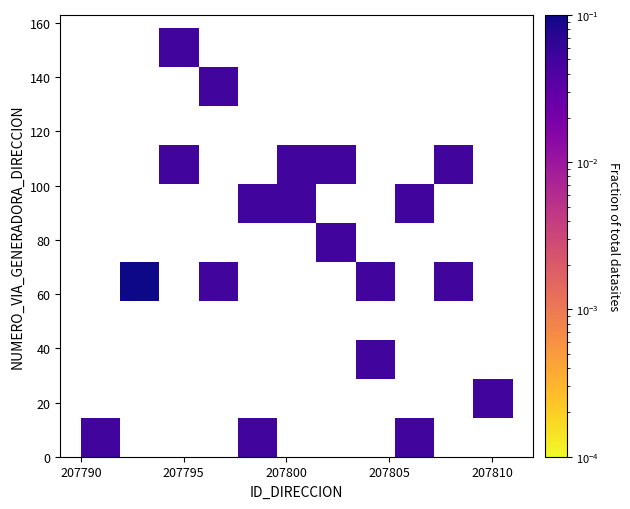

What is the range of X values (max minus min)?

19